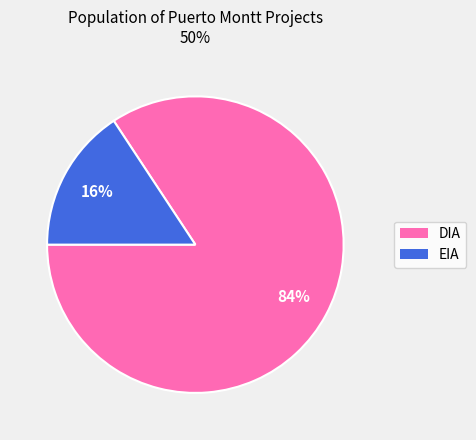

How many slices are in this pie chart?

2